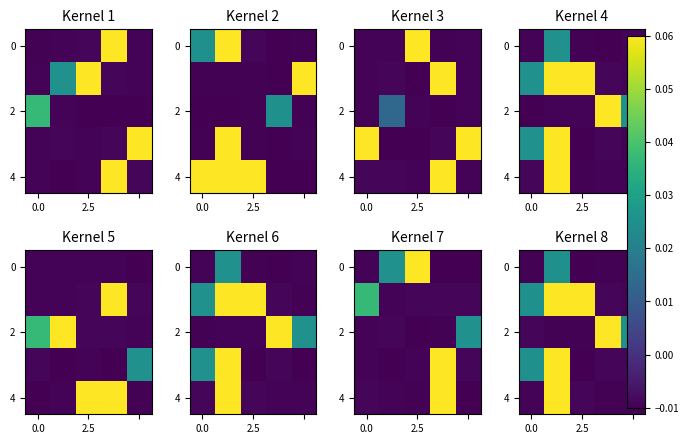

The value of 2 at 2.5 is -0.0. True or false?

True